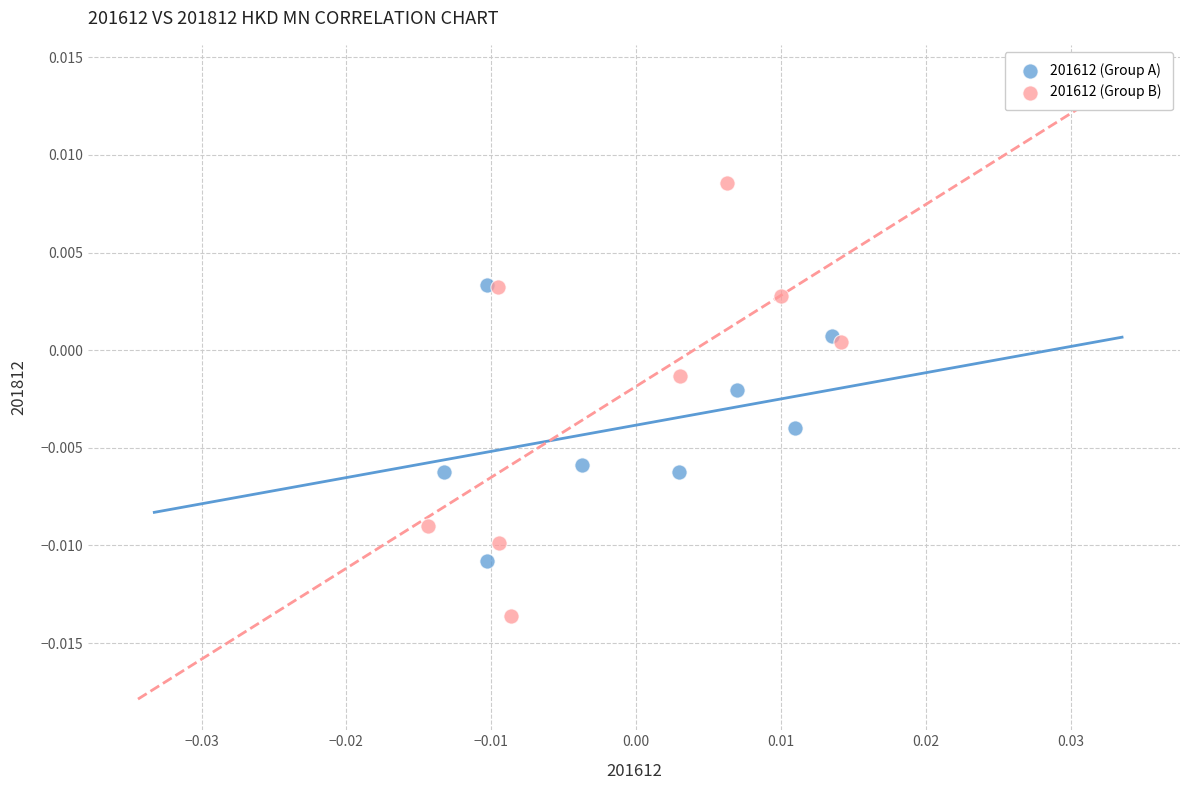

Which series has the widest spread of Y values?

201612 (Group B)